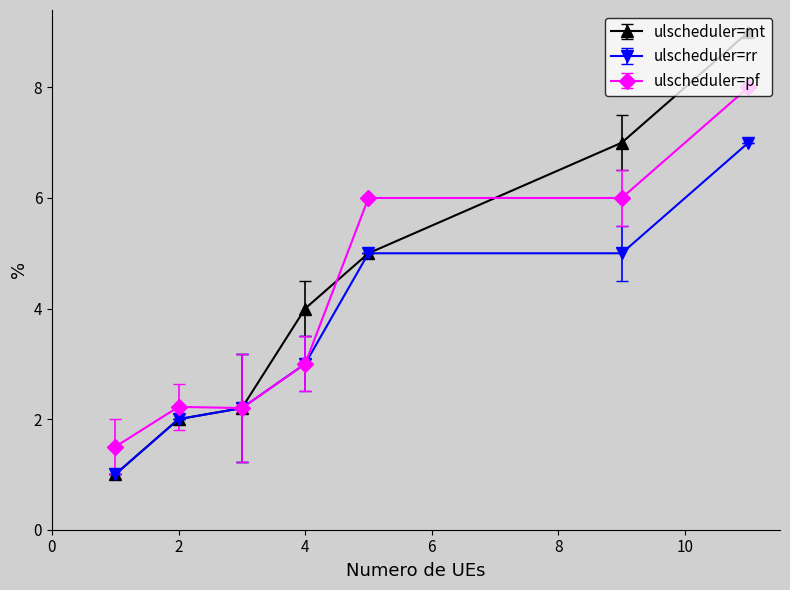

What is the value of the ulscheduler=mt point at the 1st from the left?

1.0